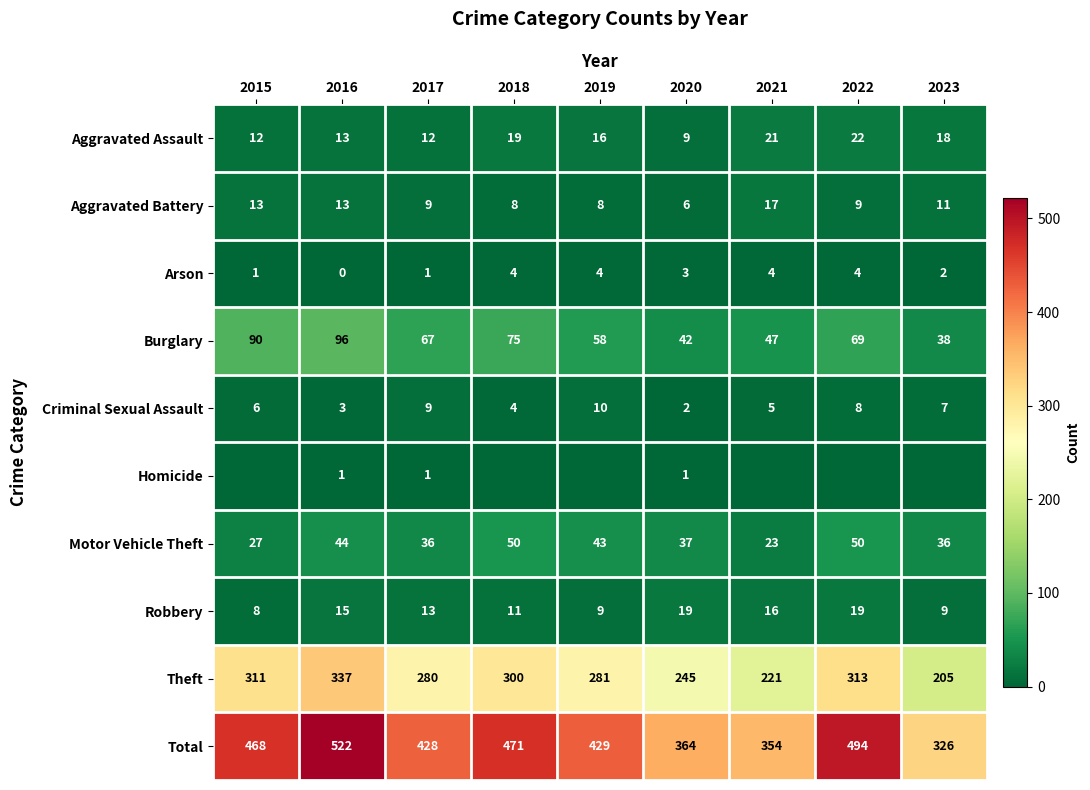

What is the greatest value displayed?

522